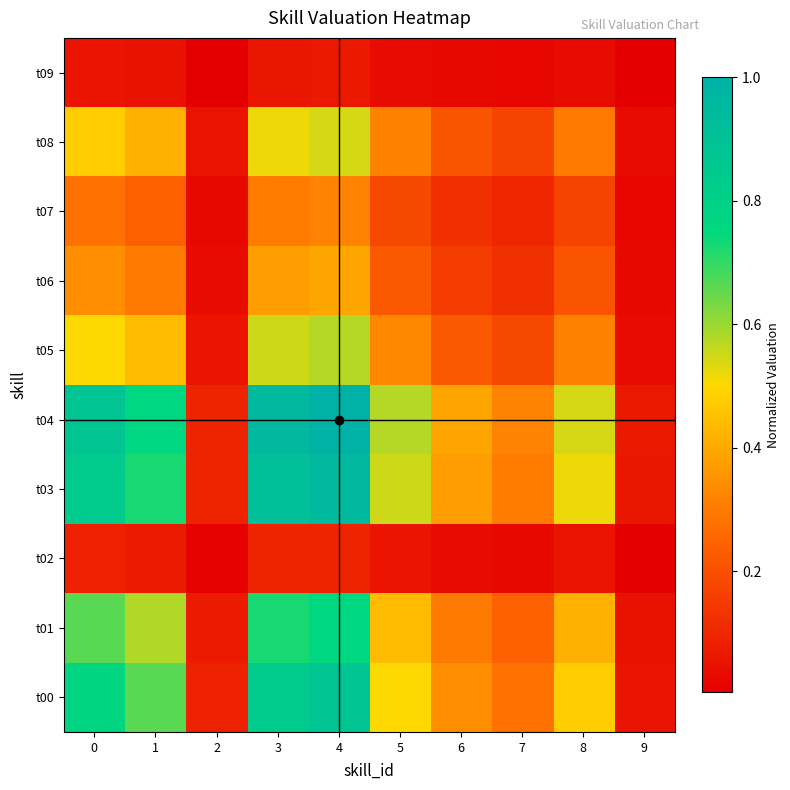

At how many categories does at least one series exceed 0?

10